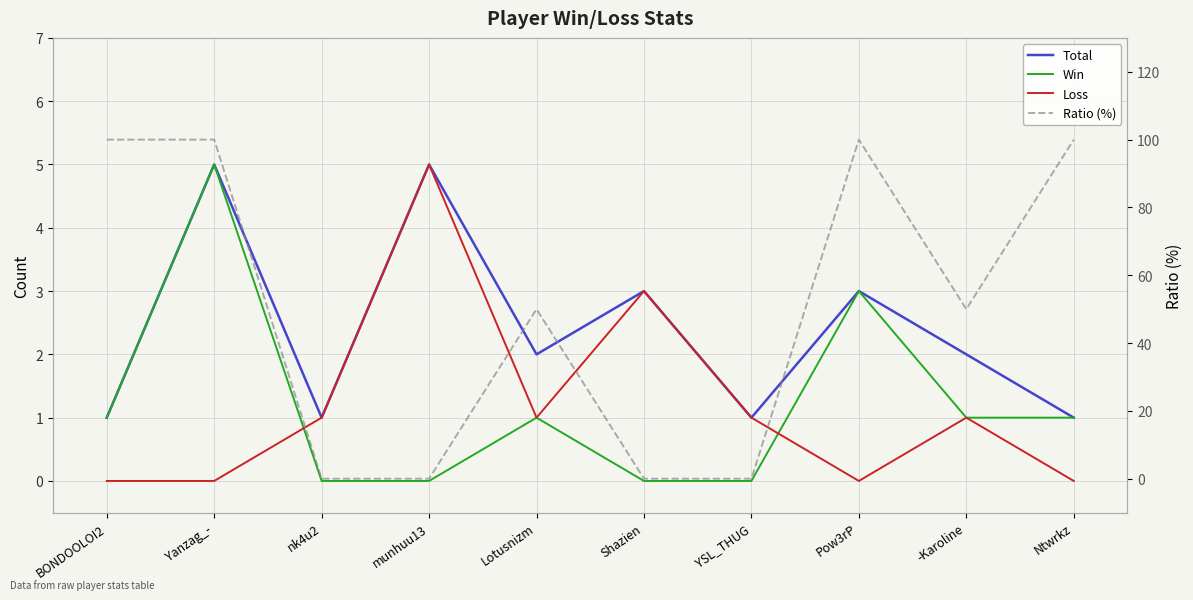

What is the total value across all series at Shazien?

6